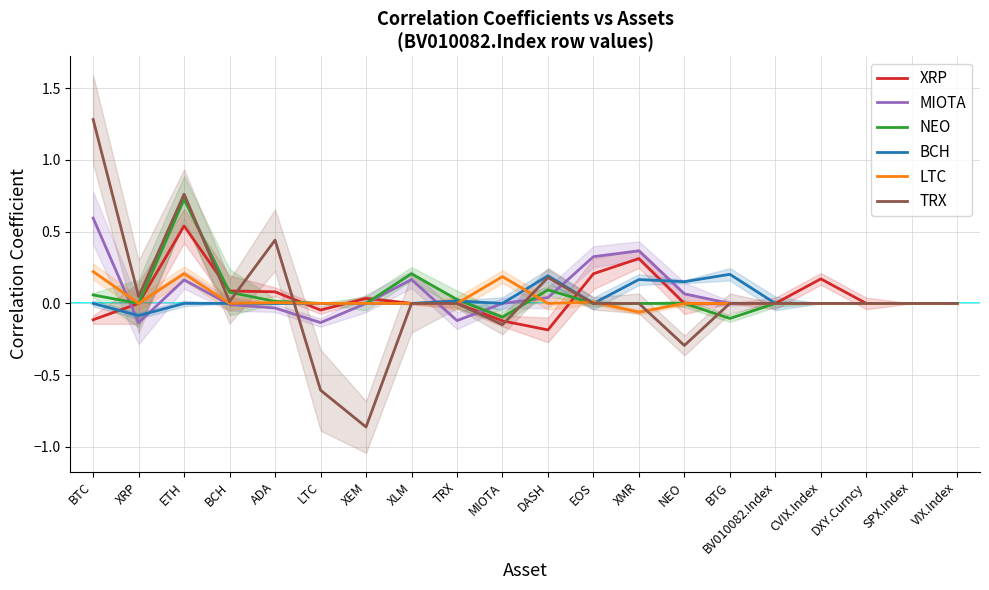

List the labels in order of BCH value, smallest first.

XRP, BTC, ETH, BCH, ADA, LTC, XEM, XLM, MIOTA, EOS, BV010082.Index, CVIX.Index, DXY.Curncy, SPX.Index, VIX.Index, TRX, NEO, XMR, DASH, BTG